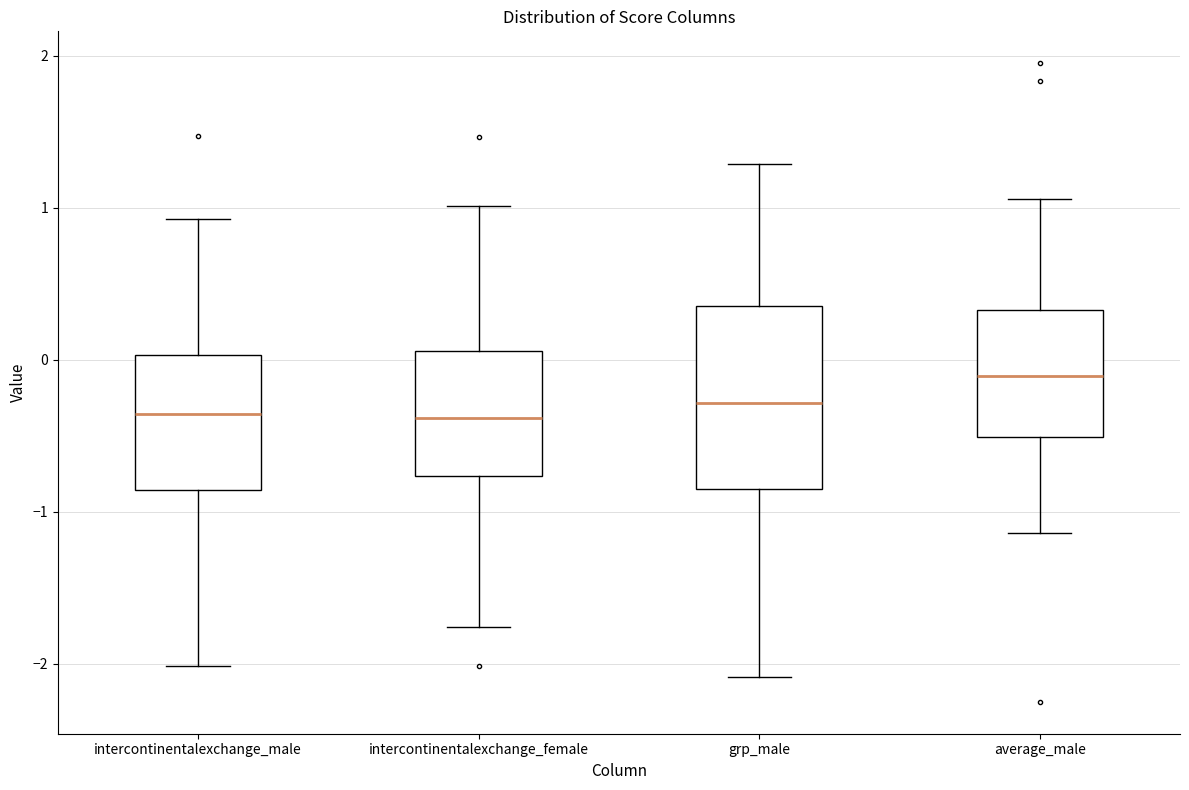

Where is the upper edge of the box for grp_male on the y-axis? The values are not printed on the chart, so give them approximately, as read against the axis.

0.4